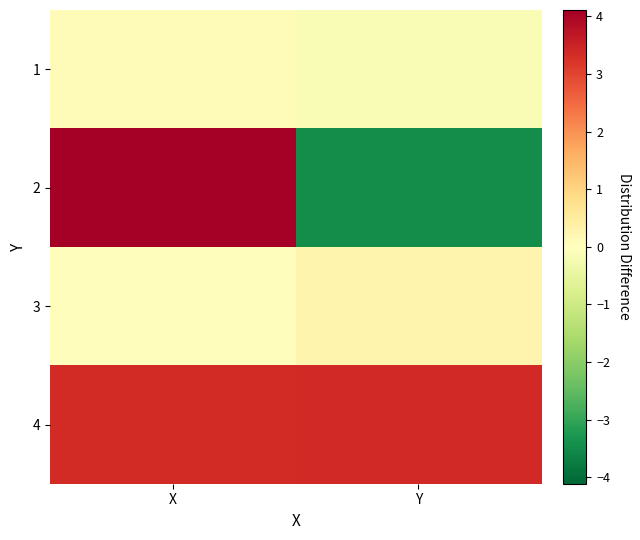

At how many categories does at least one series exceed 0?

2